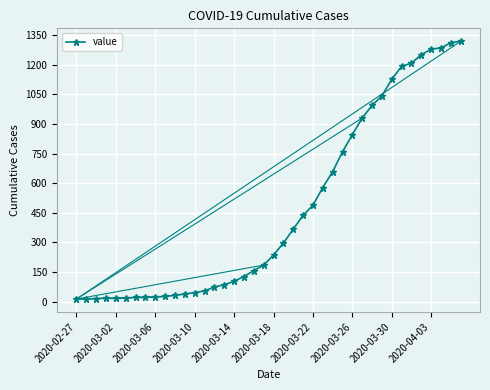

What is the greatest value displayed?

1319